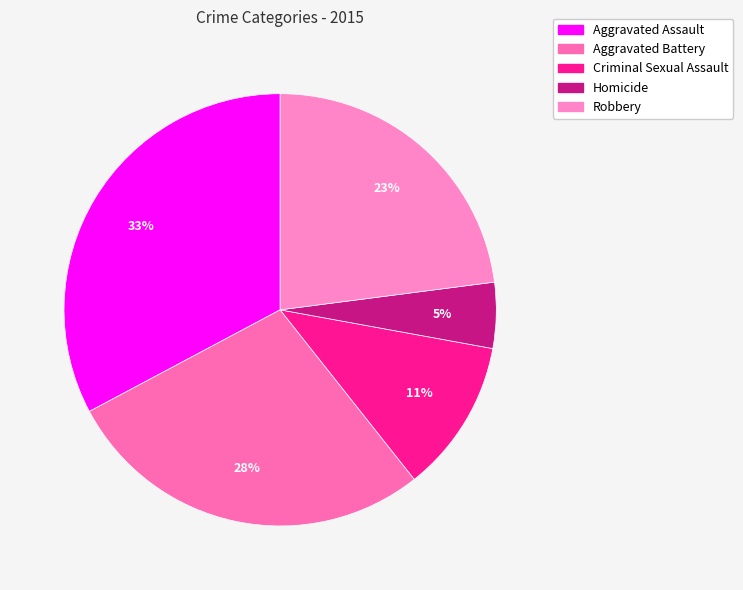

What percentage is the Aggravated Assault slice, to the nearest percent?

33%